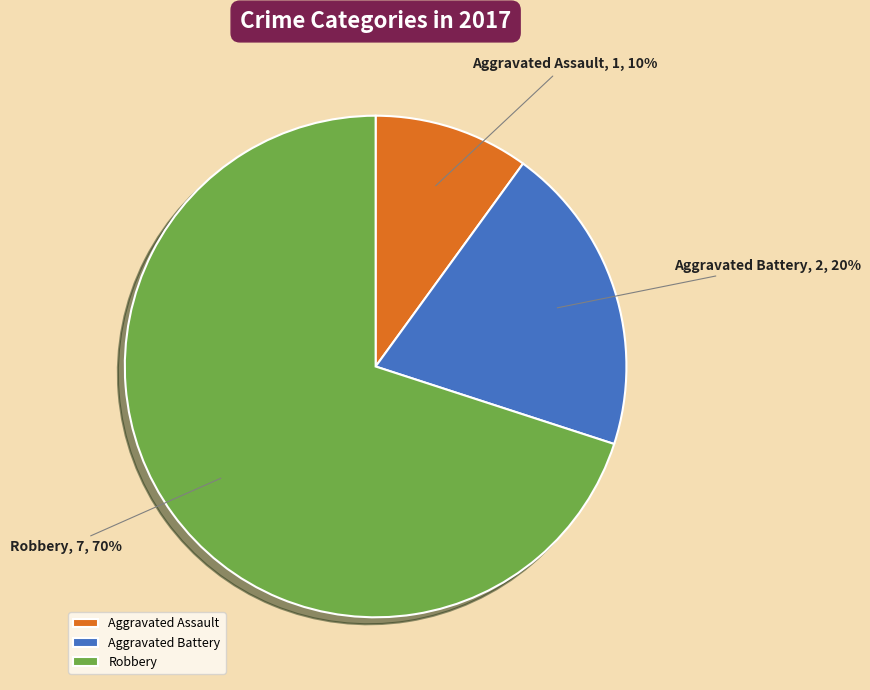

What is the ratio of the value at Aggravated Battery to the value at Robbery?

0.3